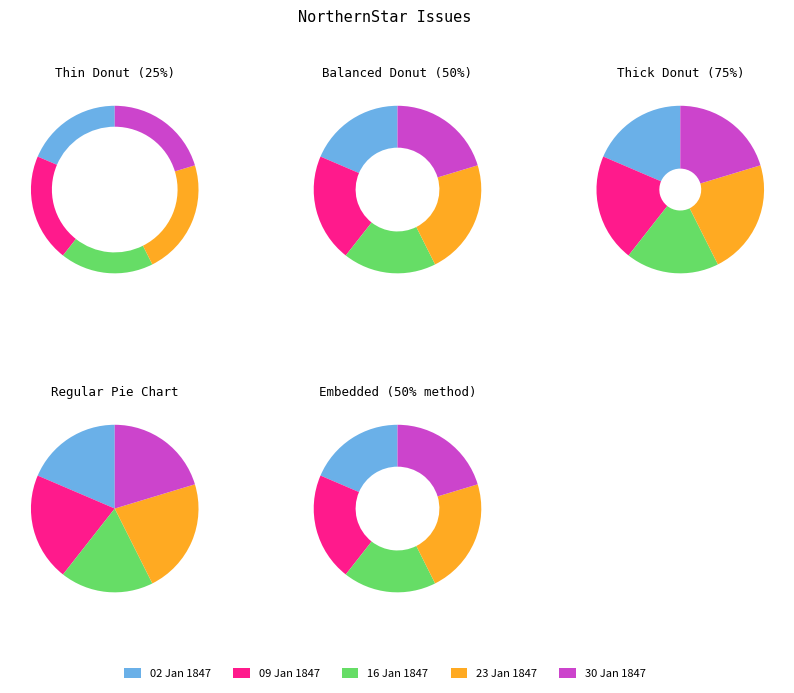

Is it true that 1847.01.30_NorthernStar is 20% of the pie?

True